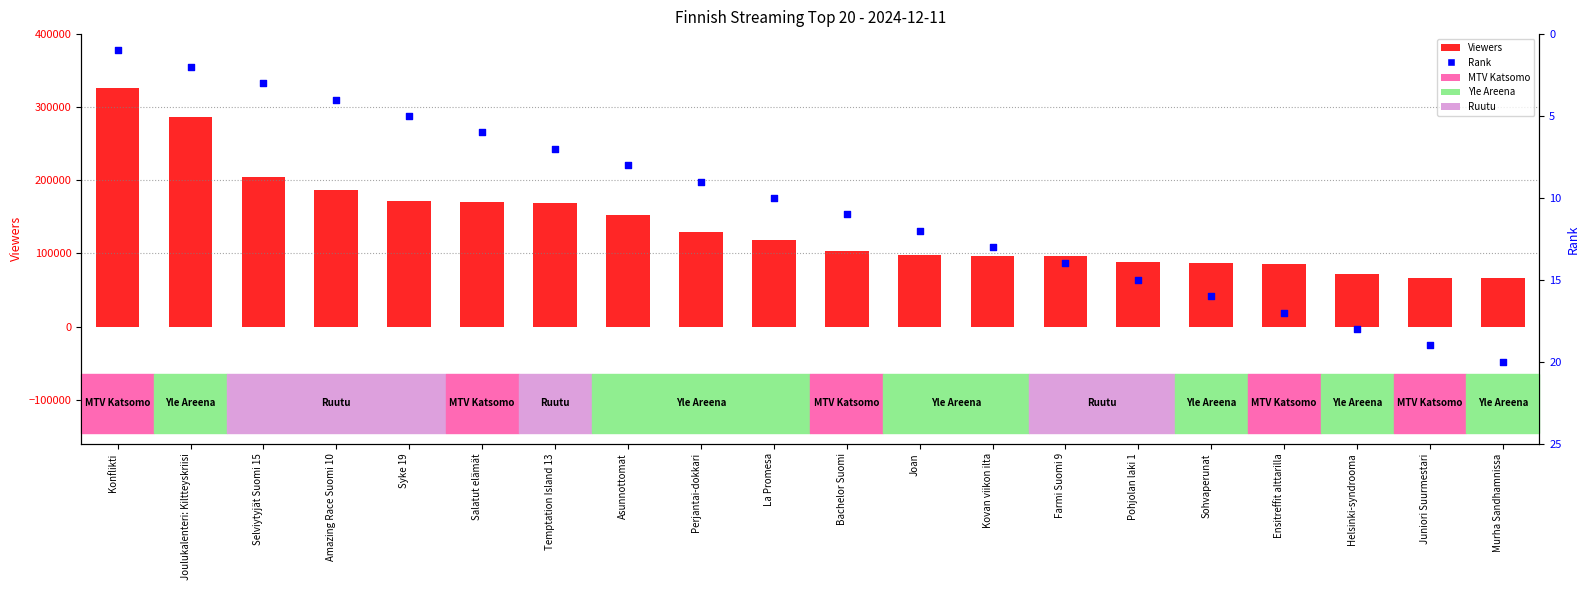

Which series has the largest Y range (max minus min)?

Viewers